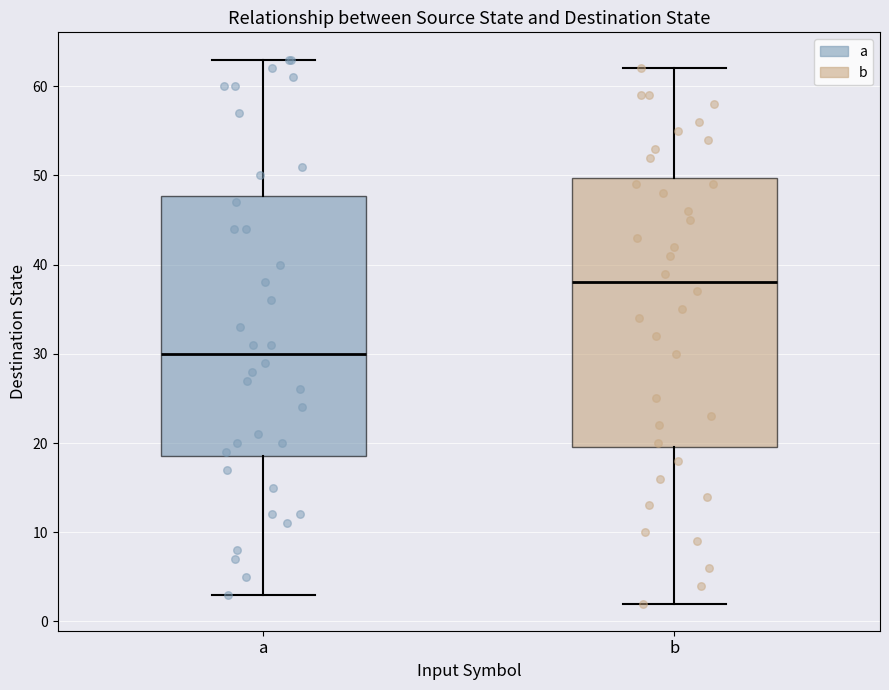

Which box's median line is the lowest?

a